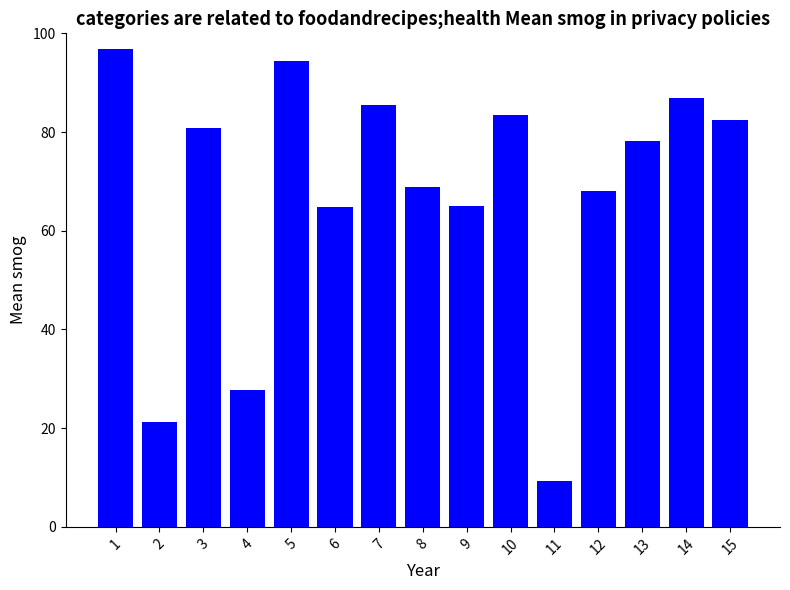

What is the change in value from 10 to 14?

+3.3